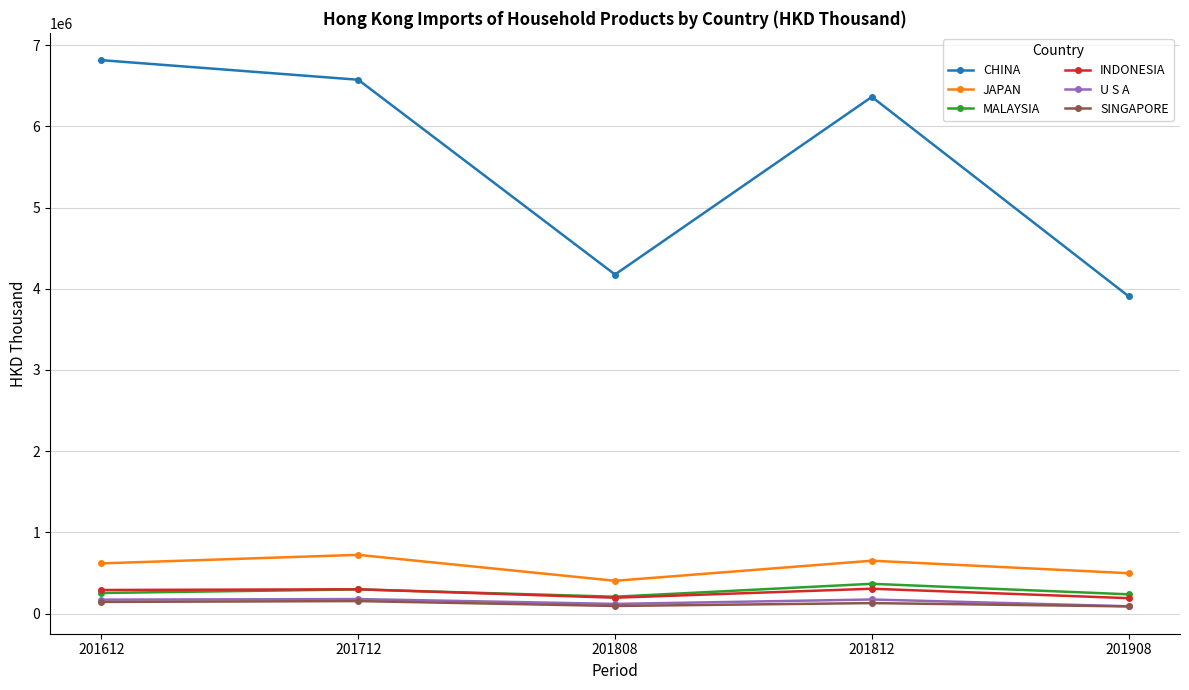

At how many categories does at least one series exceed 926033?

5